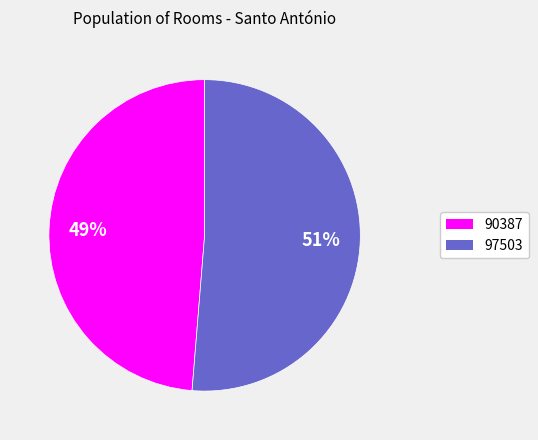

Does 97503 account for over 50% of the chart?

Yes